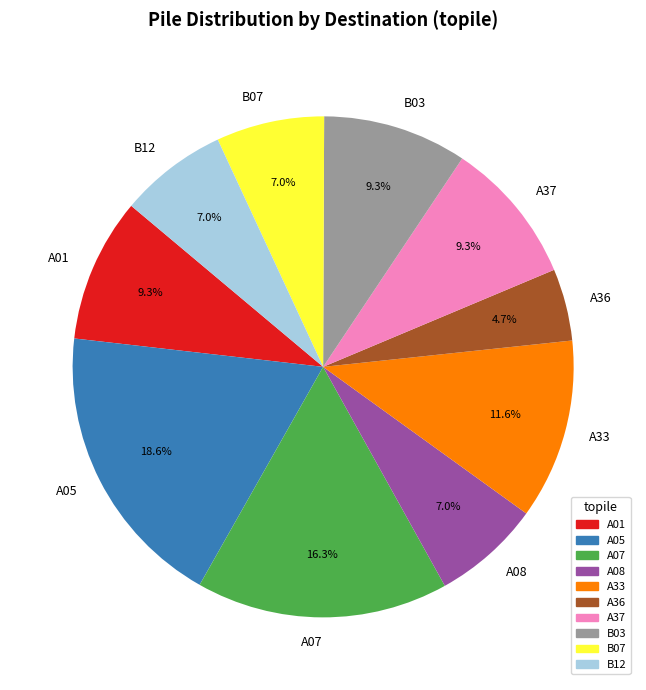

Does A33 account for over 50% of the chart?

No